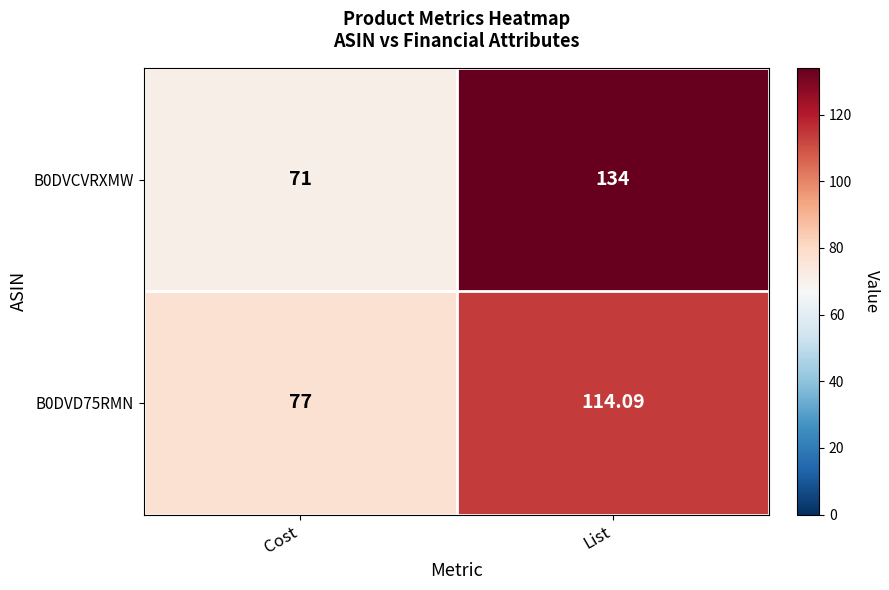

At how many categories does at least one series exceed 129?

1